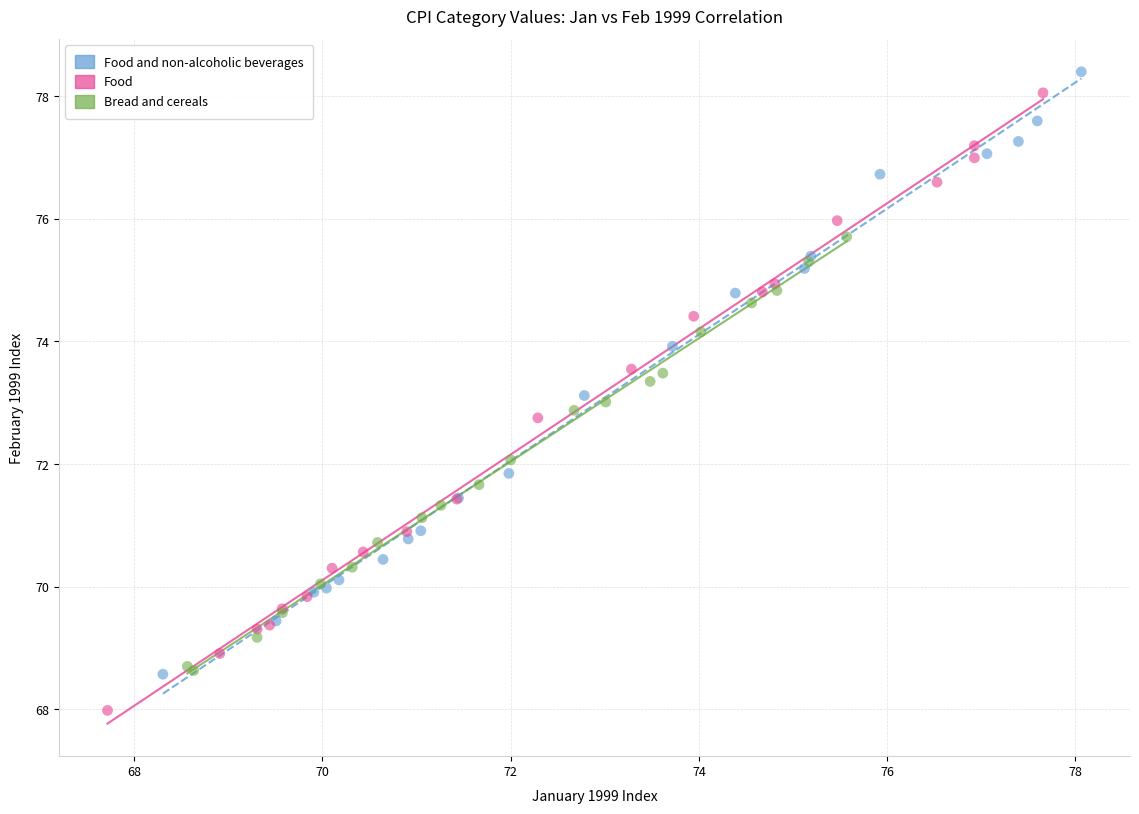

Which series contains the lowest Y value?

Food